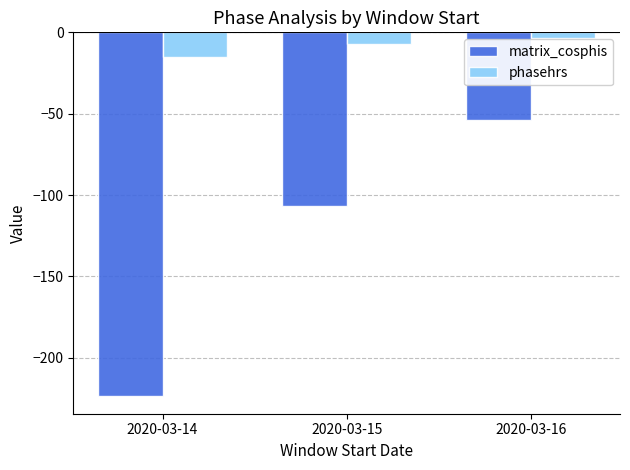

What is the spread (max minus min) of values at 2020-03-16?

50.1